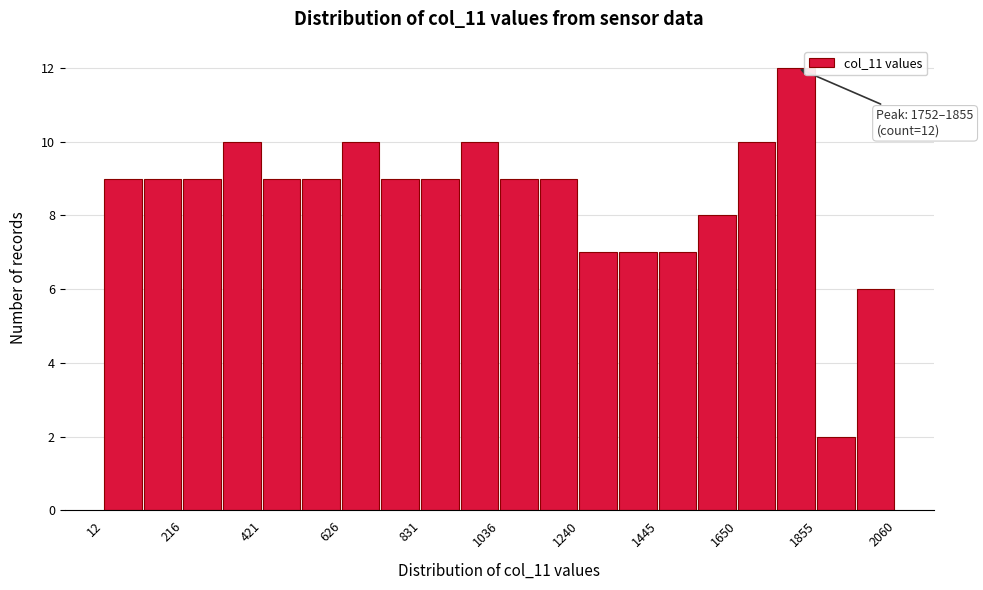

Around what value on the x-axis is the tallest bar? Give the approximate position of its centre, as read against the axis.

1800